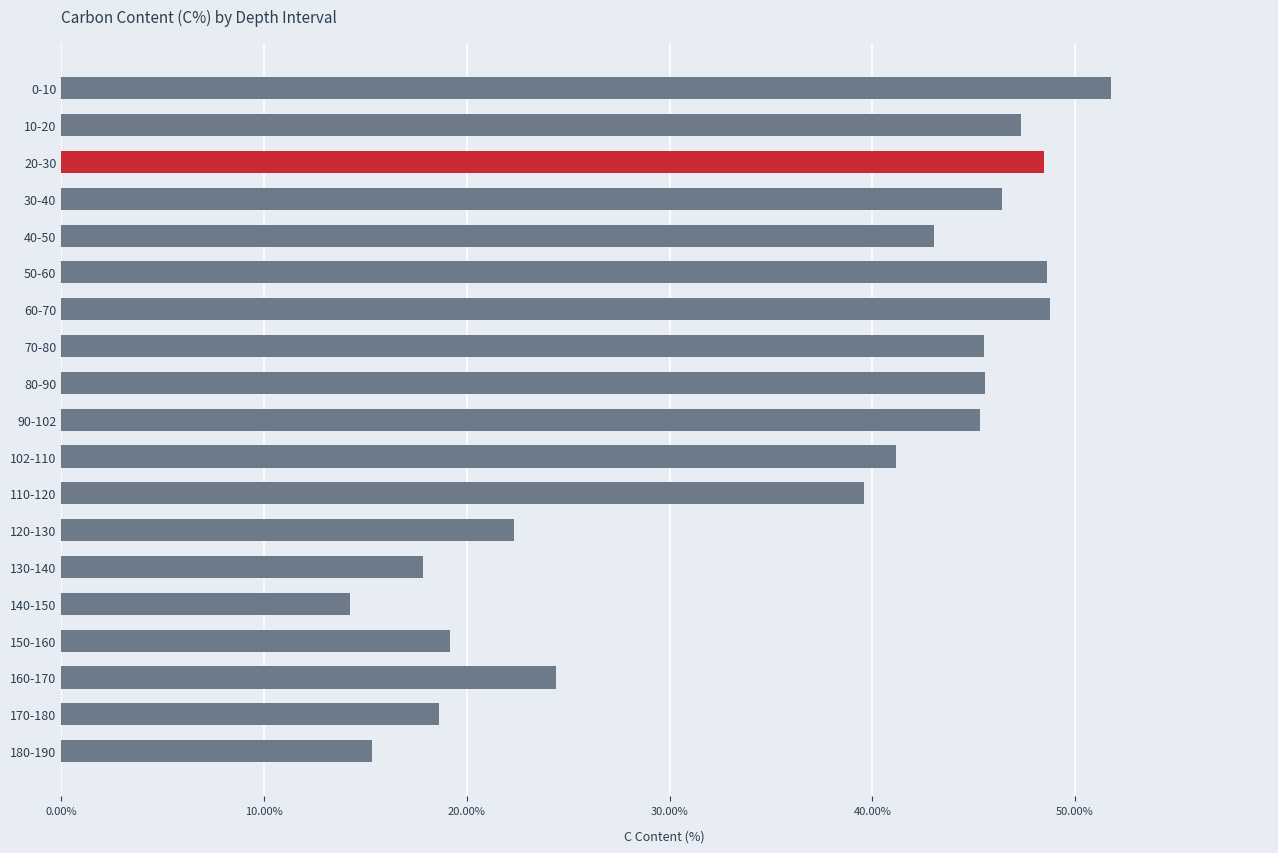

What is the change in value from 30-40 to 120-130?

-24.0